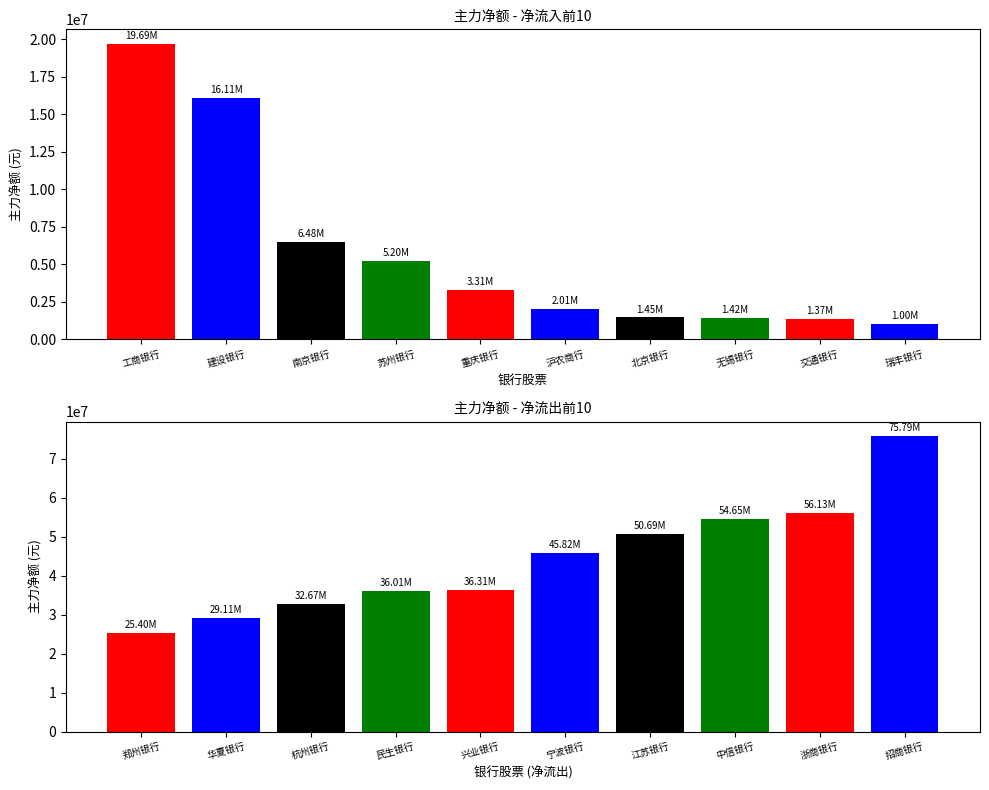

What is the approximate value of 主力净额 at 建设银行, to the nearest 50?

16112600